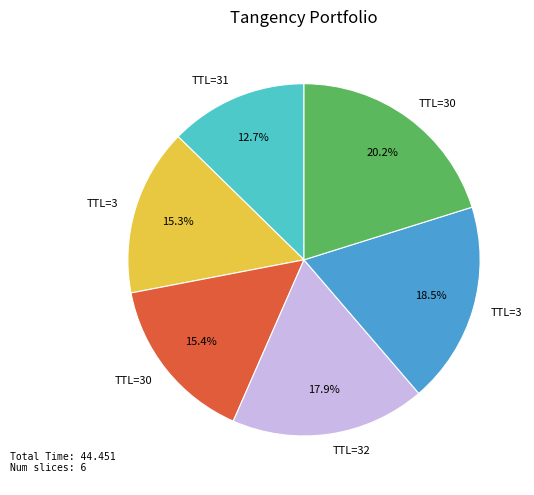

Is there any slice that represents more than half of the pie?

No